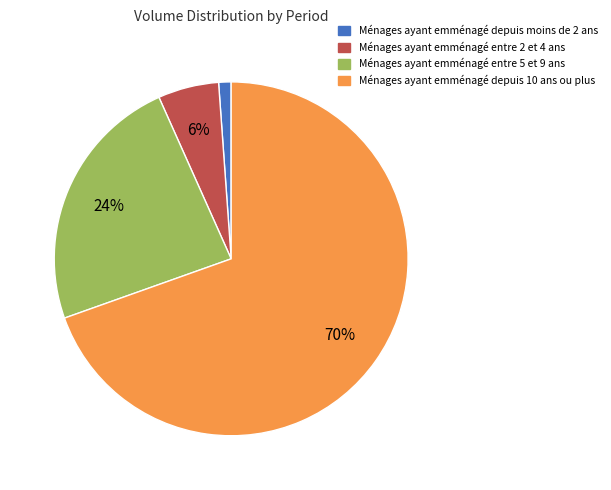

What percentage is the Ménages ayant emménagé entre 2 et 4 ans slice, to the nearest percent?

6%